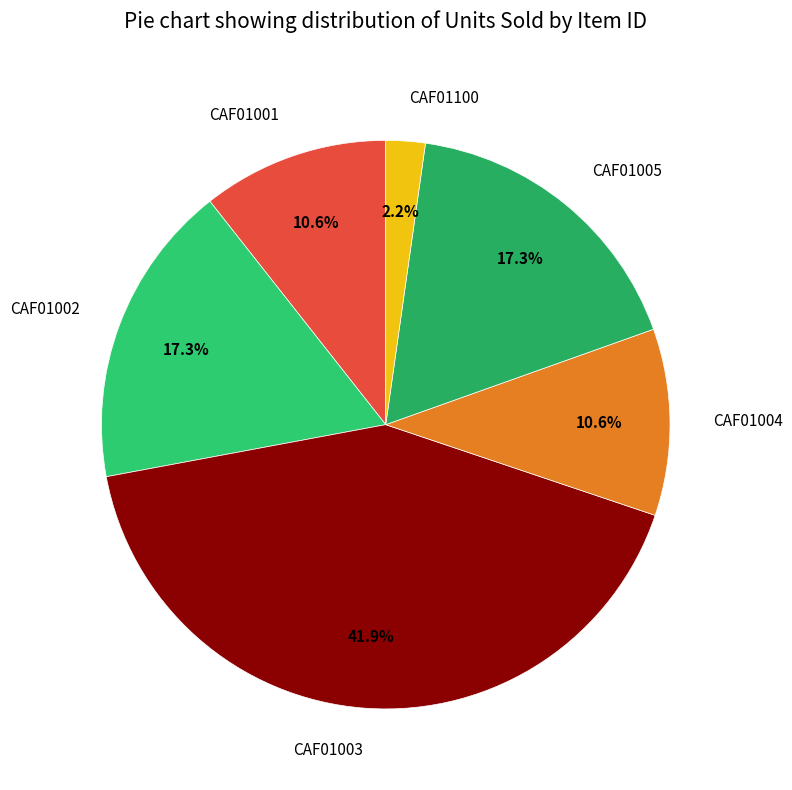

Is it true that CAF01004 is 11% of the pie?

True